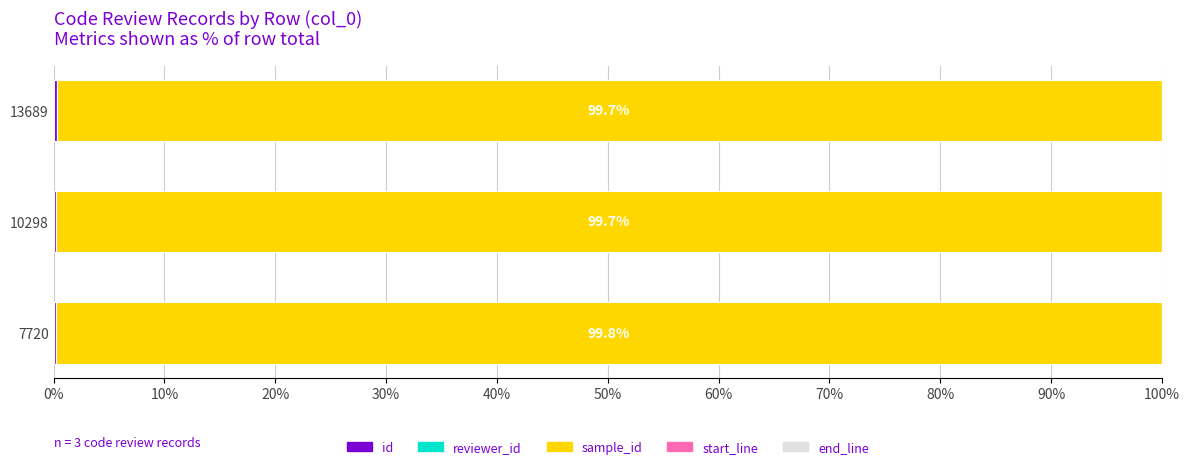

How many categories are shown in the chart?

3